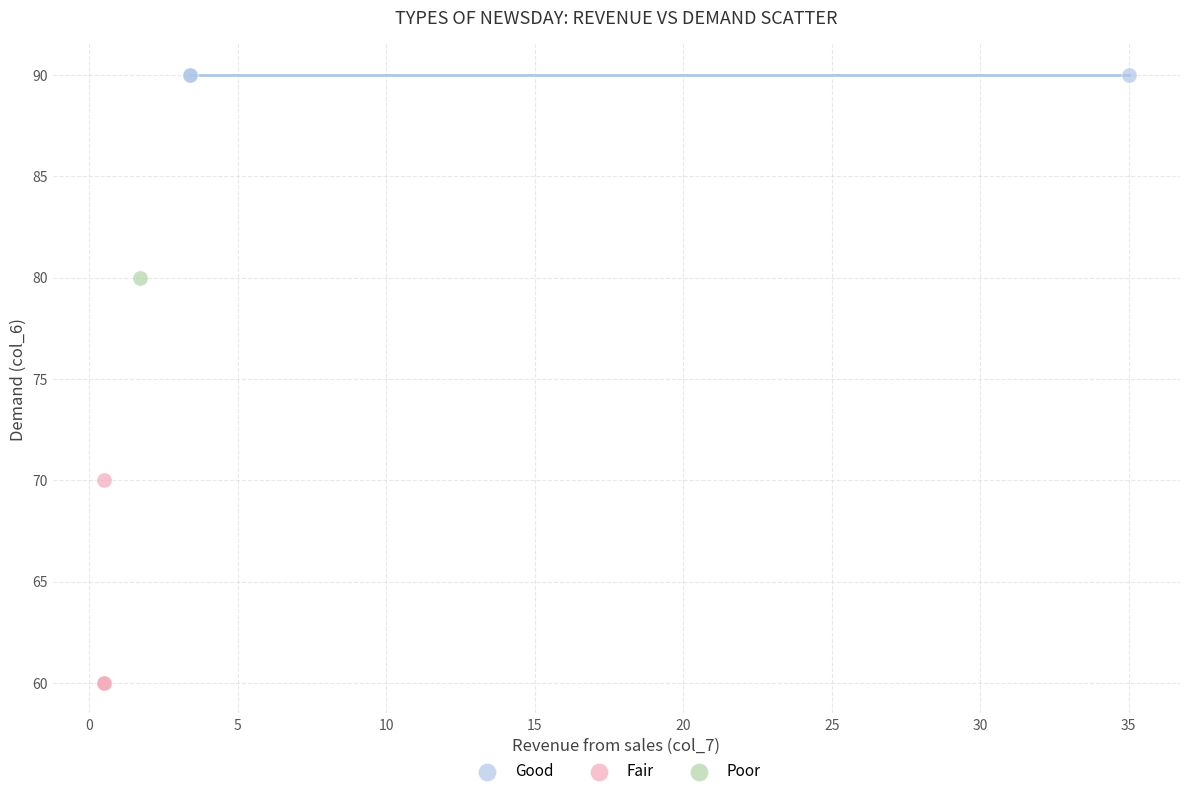

Which series contains the highest Y value?

Good